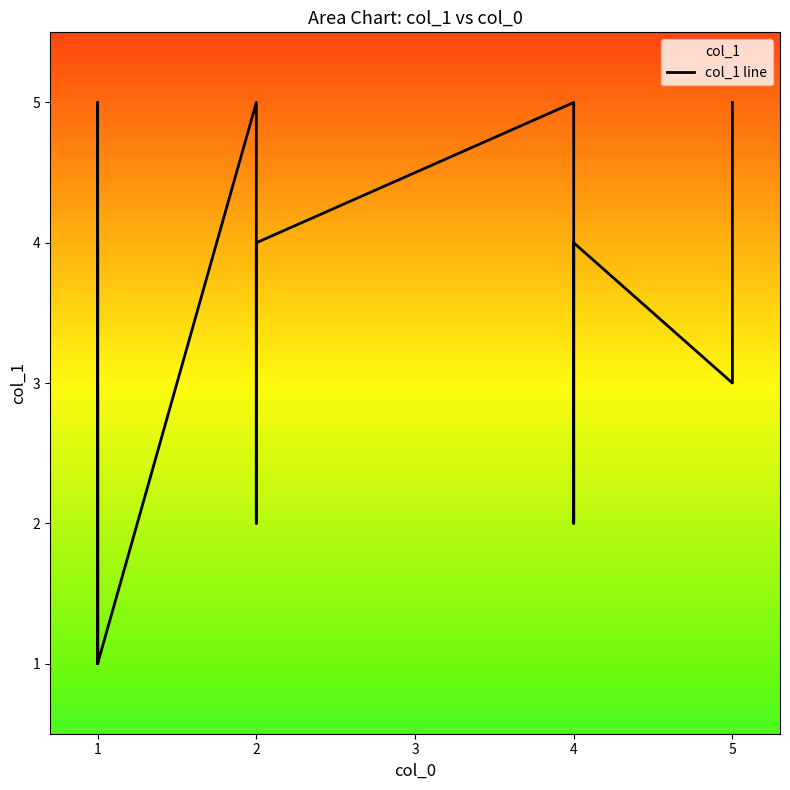

The chart shows a value of 3 at 4. True or false?

False